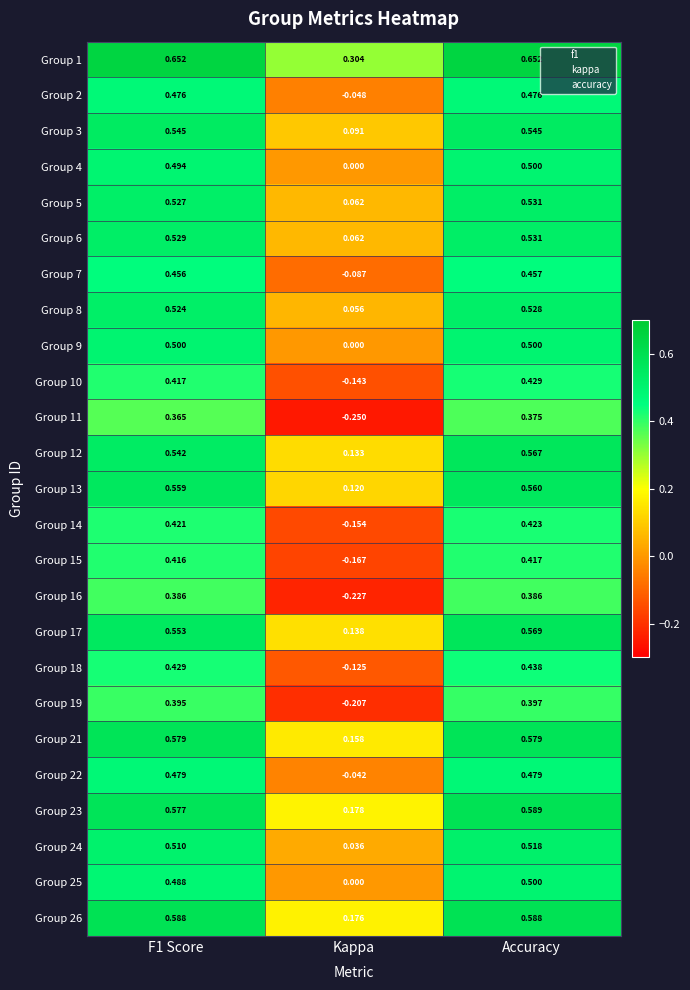

At which label does Group 19 reach its peak?

Accuracy